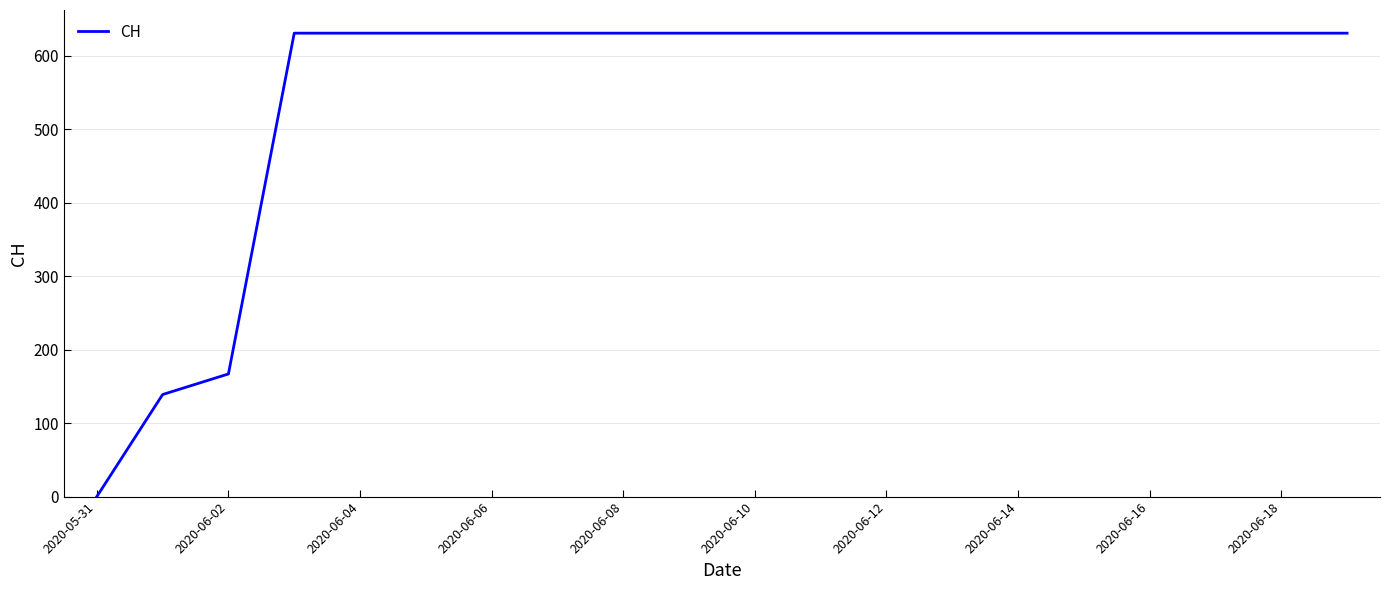

What is the average value?

552